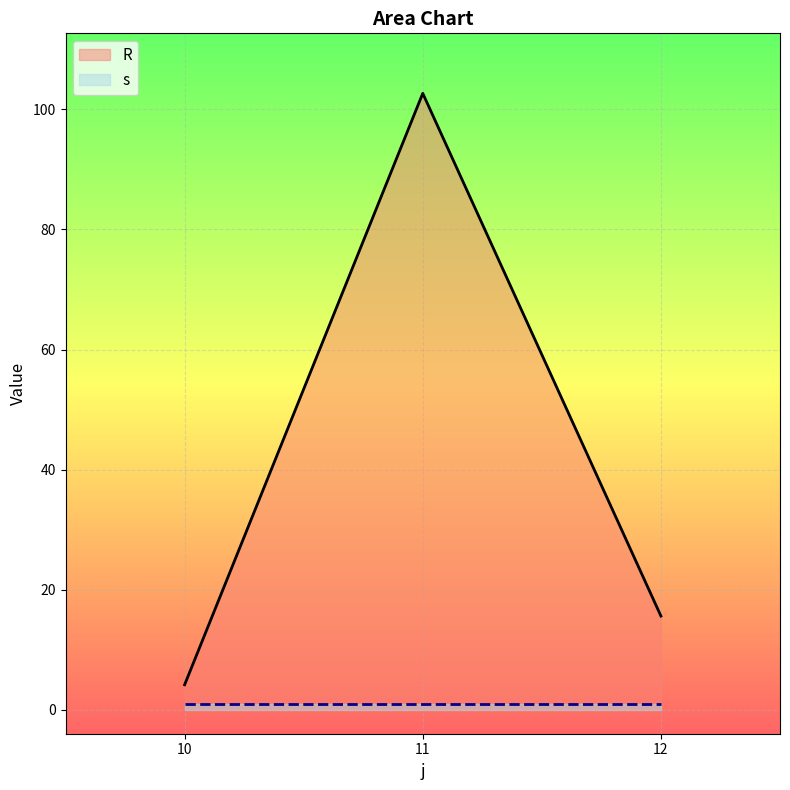

Rank the categories by value from lowest to highest.

10, 12, 11